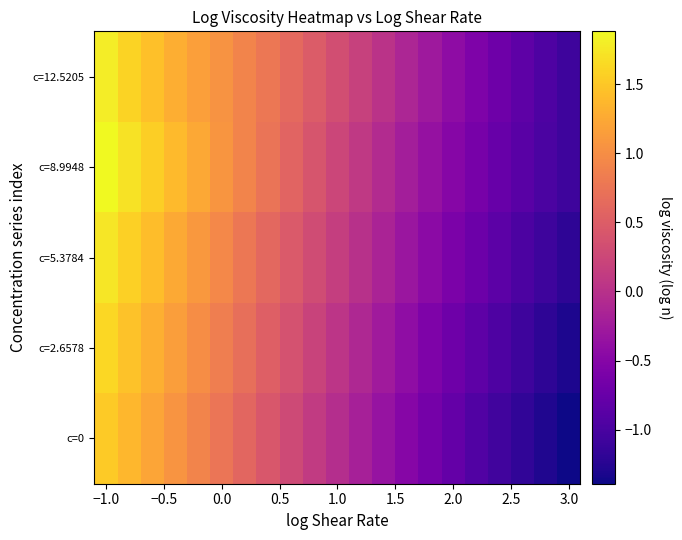

List the series in order of their peak value, highest first.

c=8.9948, c=12.5205, c=5.3784, c=2.6578, c=0